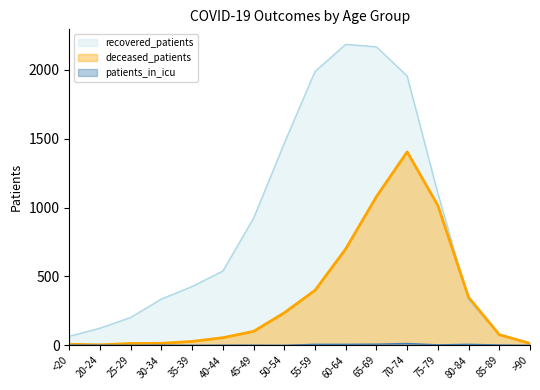

Where is the first local minimum for patients_in_icu?

25-29